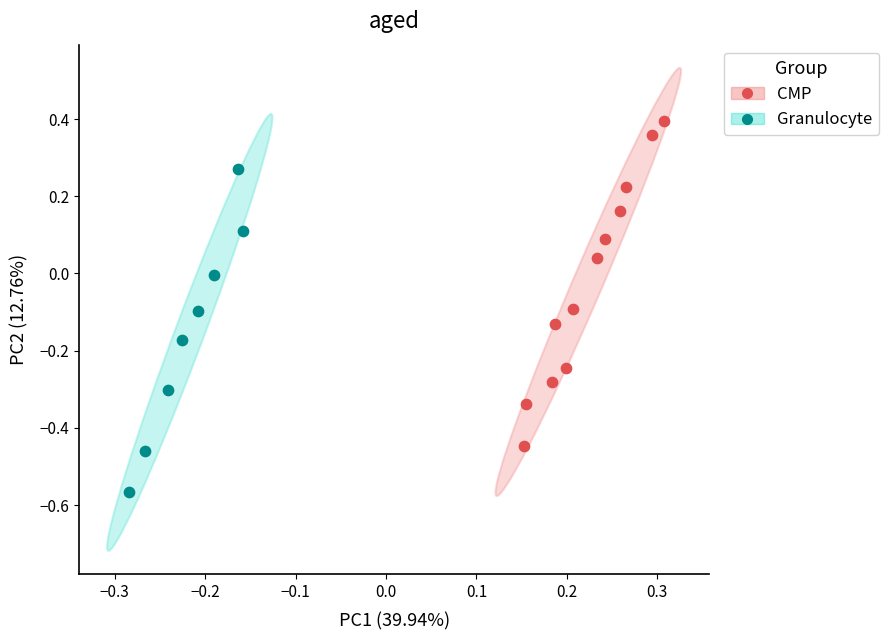

Which series contains the lowest Y value?

Granulocyte